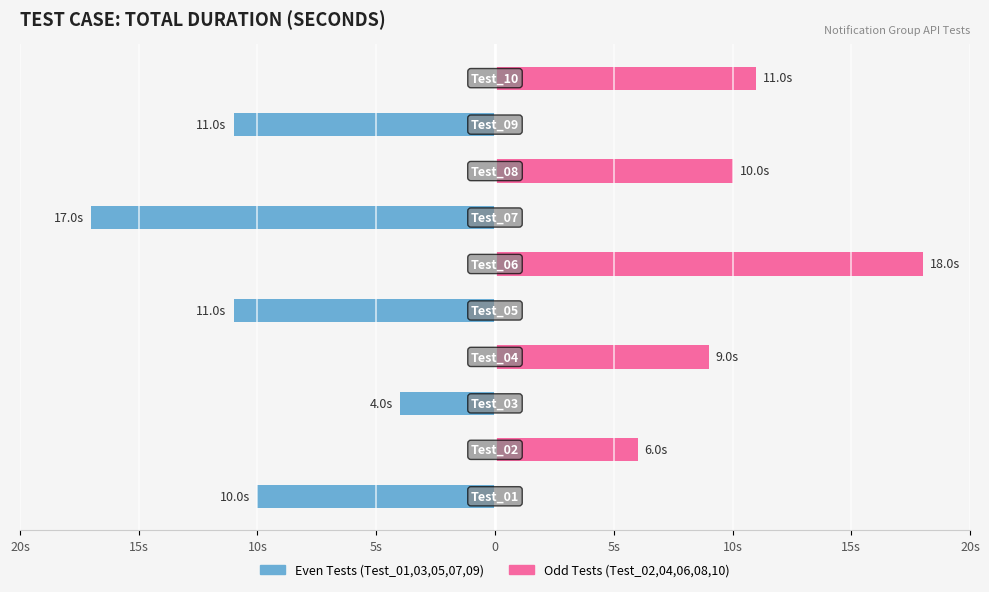

Rank the series by their average value, from lowest to highest.

Even Tests, Odd Tests